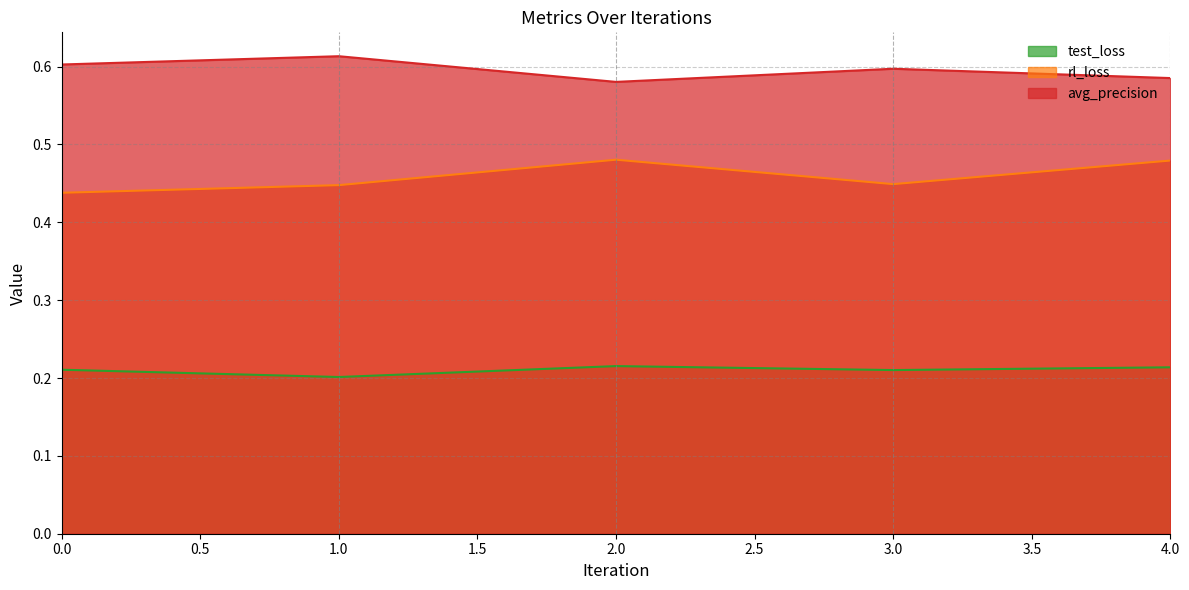

True or false: test_loss has more than 2 points higher than both neighbors.

False